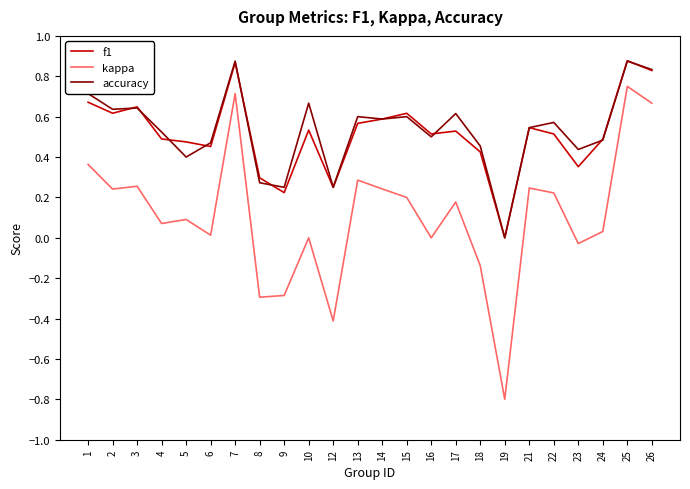

Does the chart display data point markers on the line(s)?

No